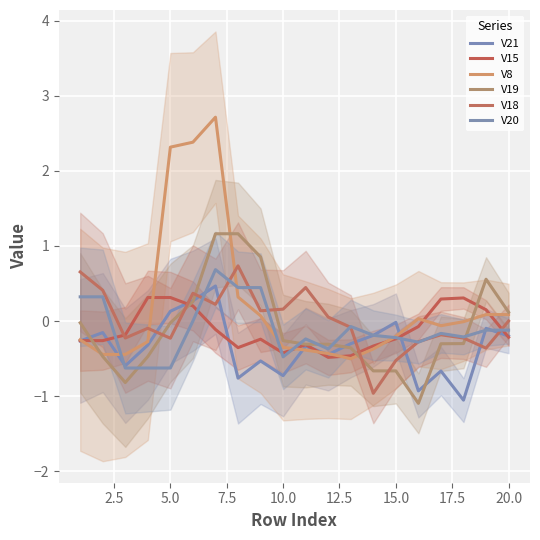

Which series has the widest spread of values?

V8